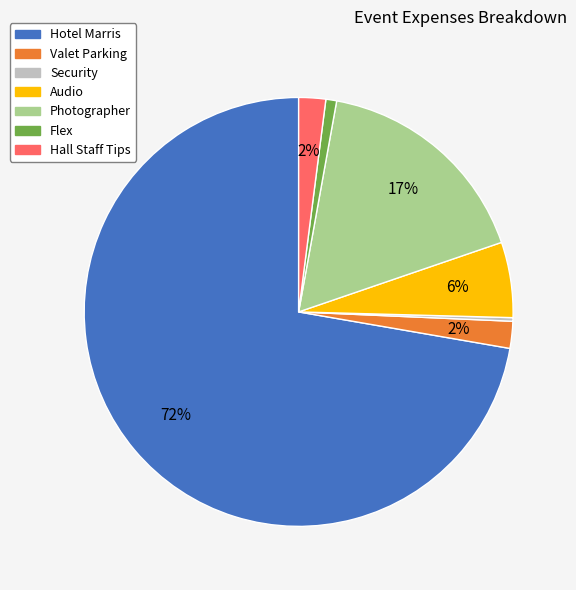

Combined, do Hotel Marris and Hall Staff Tips account for over 50%?

Yes